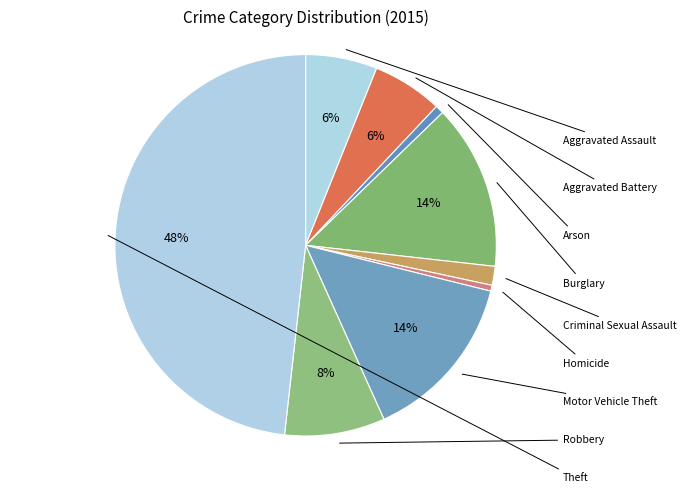

True or false: Homicide accounts for 1% of the total.

False